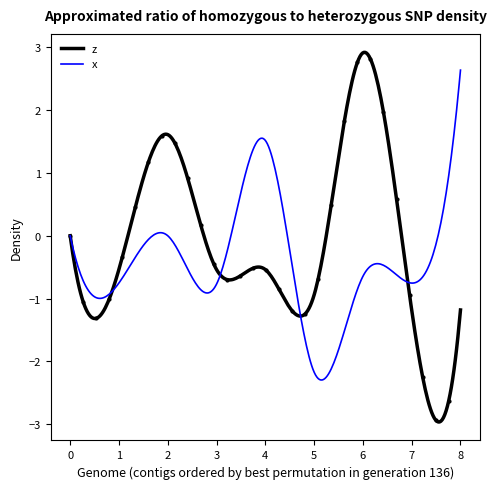

Between 8 and 1, which is larger?

1